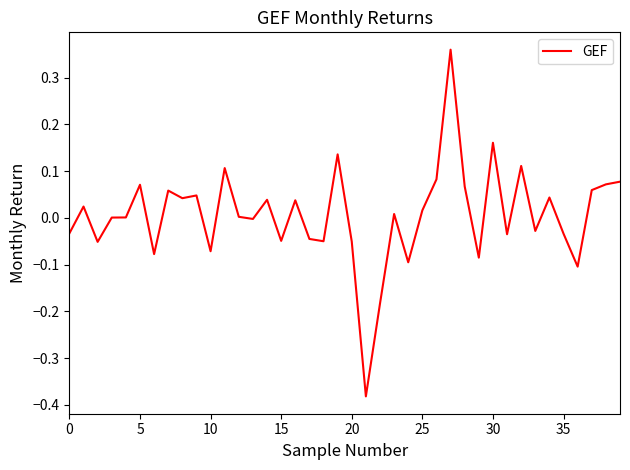

What is the sum of all values?

0.3